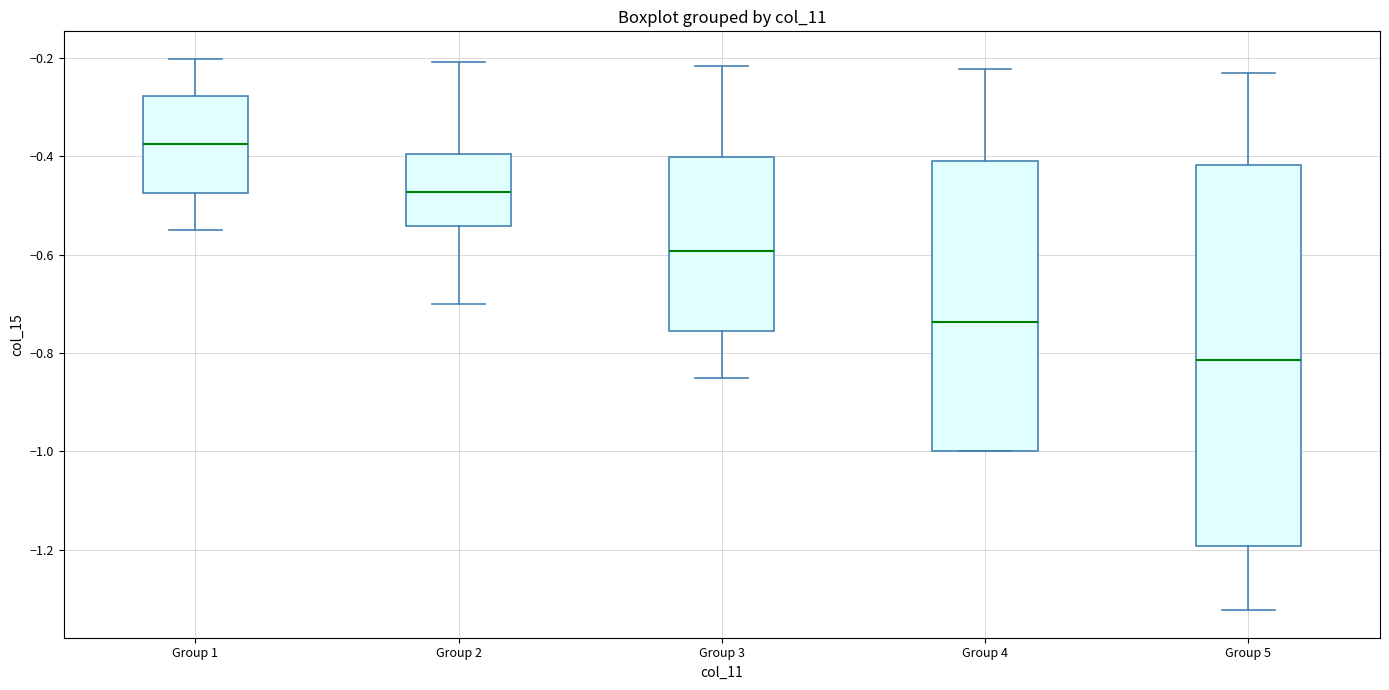

Reading left to right, read every box against the y-axis: the position of its median line, the range the box covers, and the ends of its whiskers. The values are not printed on the chart, so give them approximately, as read against the axis.

Group 1: median -0.38, box -0.48 to -0.28, whiskers -0.54 to -0.20
Group 2: median -0.48, box -0.54 to -0.40, whiskers -0.70 to -0.20
Group 3: median -0.60, box -0.76 to -0.40, whiskers -0.84 to -0.22
Group 4: median -0.74, box -1.00 to -0.42, whiskers -1.00 to -0.22
Group 5: median -0.82, box -1.20 to -0.42, whiskers -1.32 to -0.24